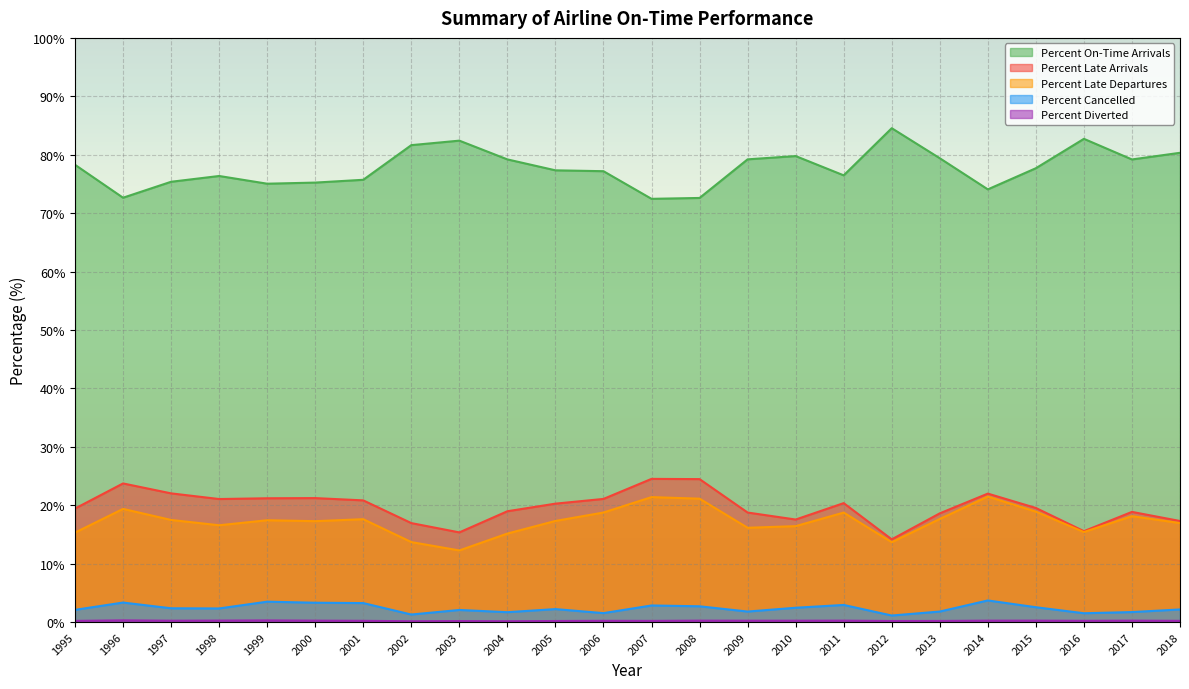

What is the difference between the maximum and minimum values in the Percent Late Departures series?

9.2